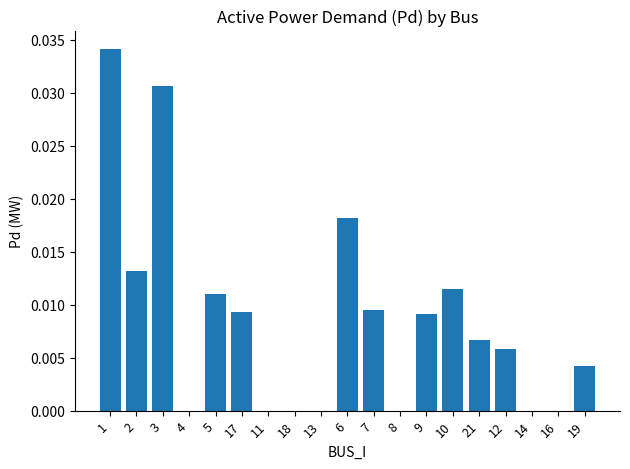

Which has a higher value, 7 or 14?

7